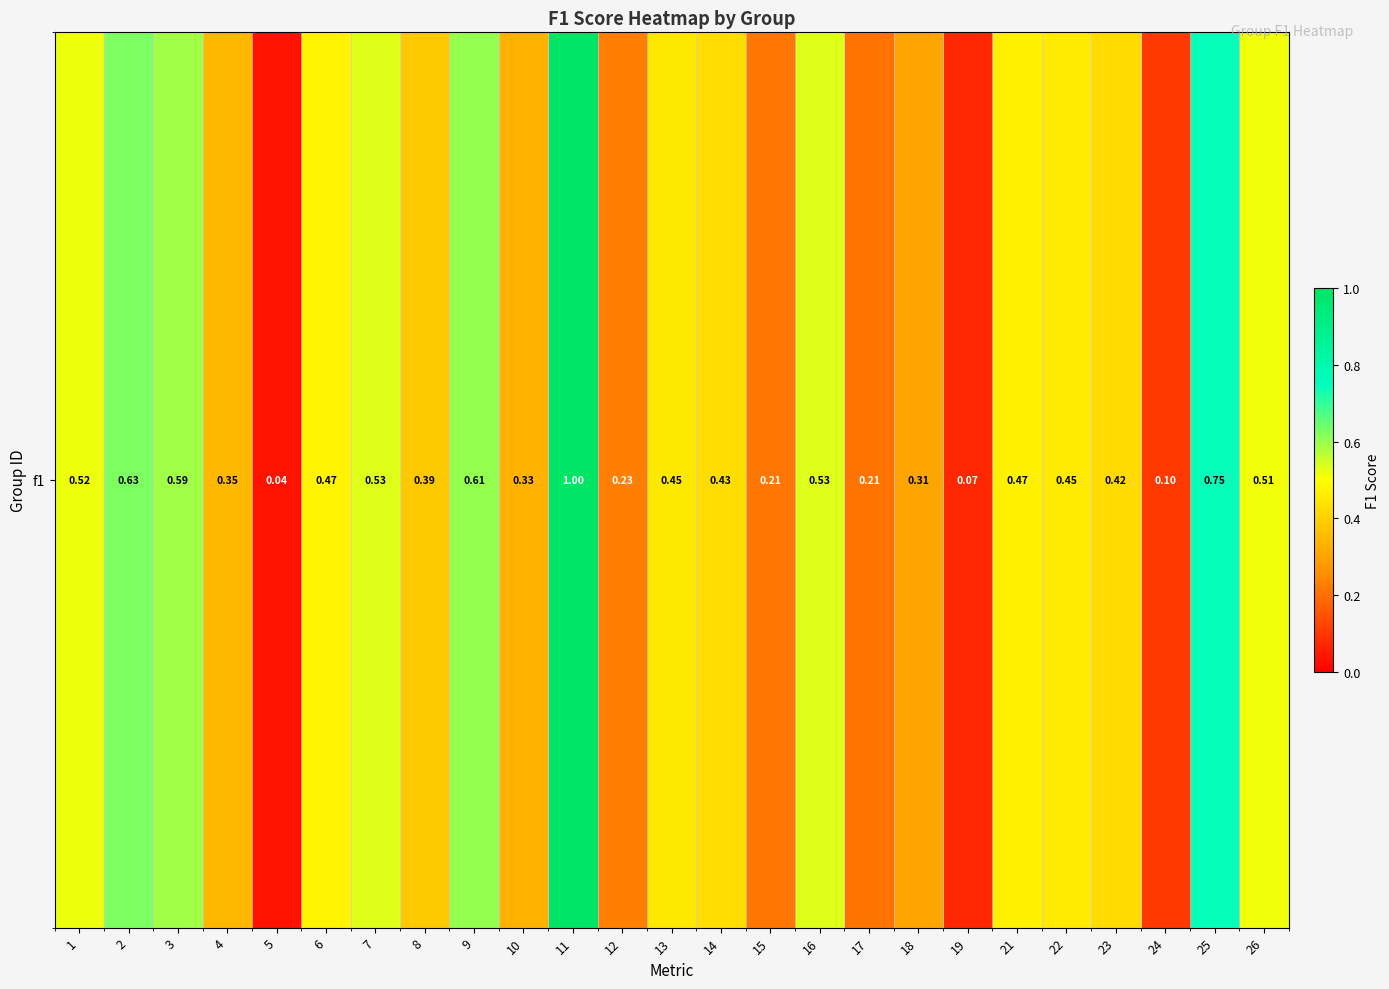

List the labels in order of value, largest first.

11, 25, 2, 9, 3, 7, 16, 1, 26, 6, 21, 22, 13, 14, 23, 8, 4, 10, 18, 12, 15, 17, 24, 19, 5